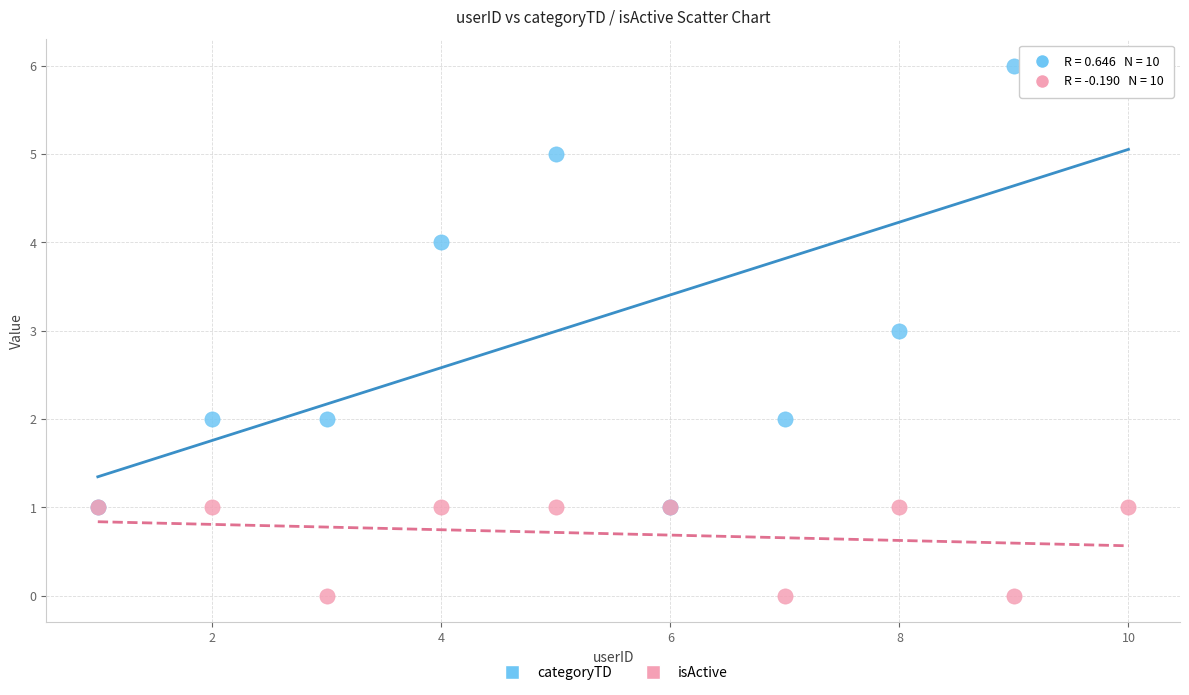

Which series reaches the minimum Y coordinate?

isActive